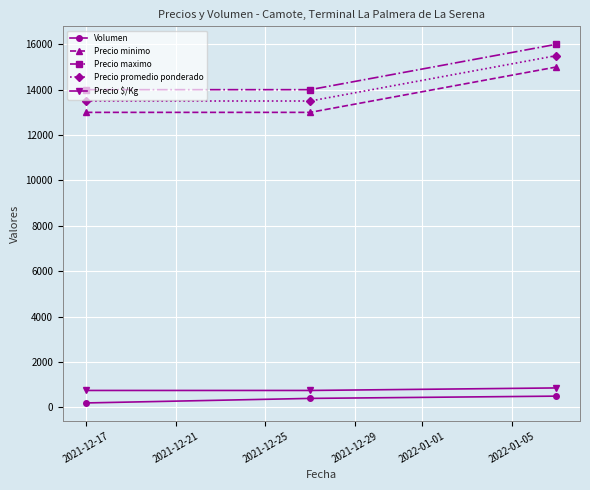

Which series has the largest total across all categories?

Precio maximo